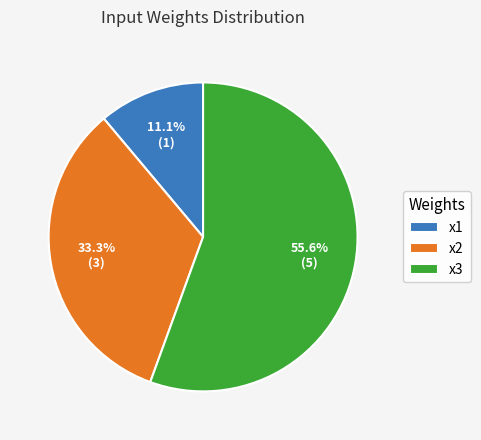

What is the majority slice?

x3